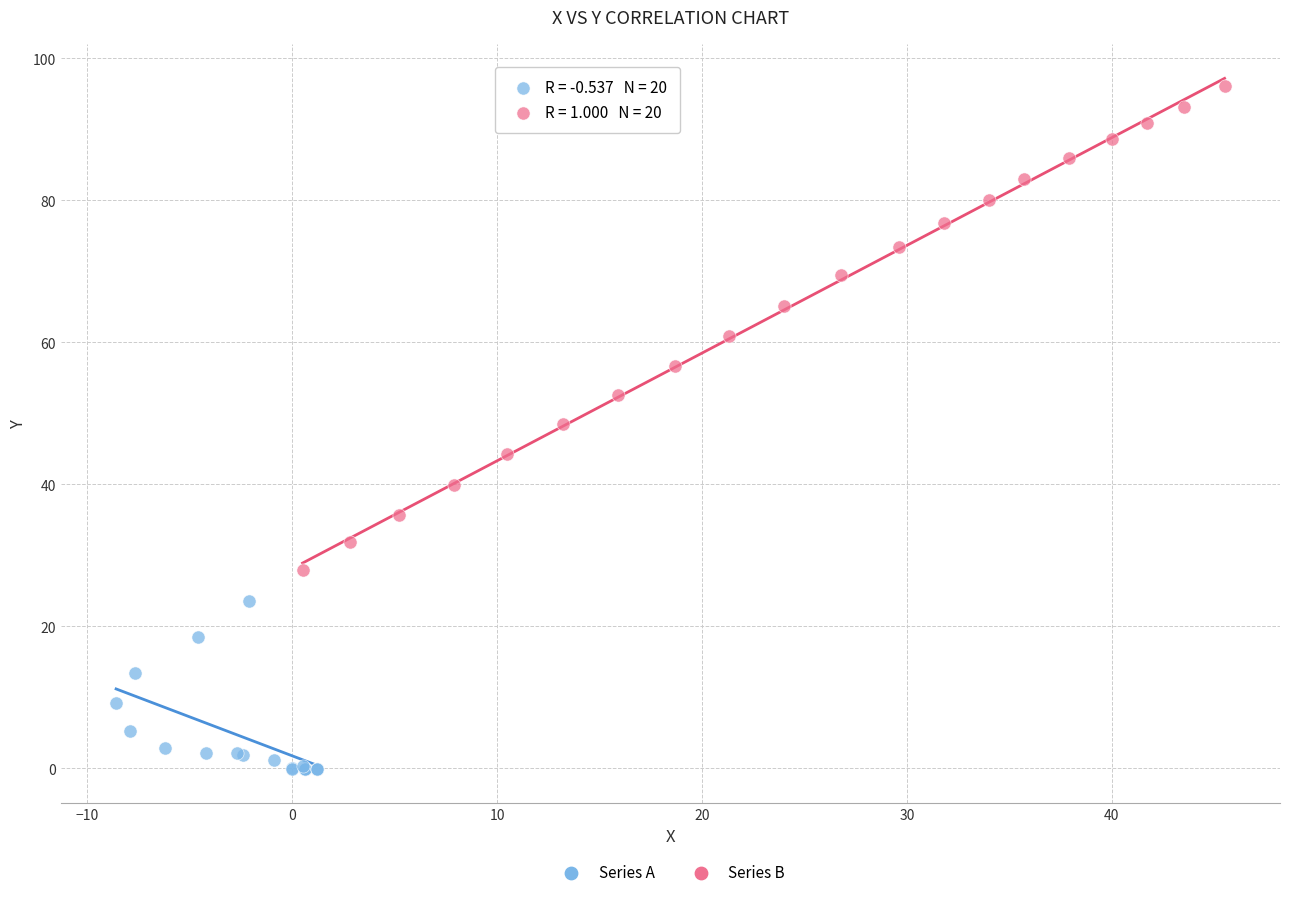

Which series reaches the maximum Y coordinate?

Series B